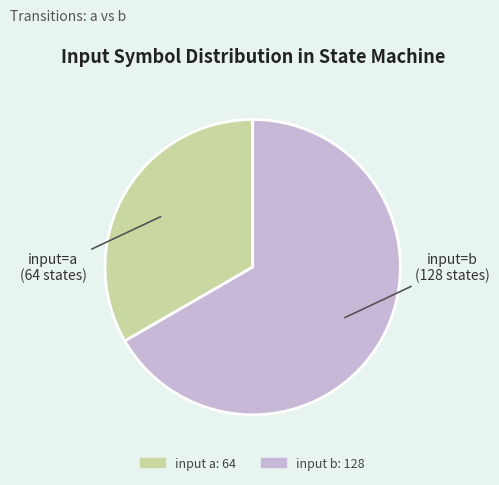

Is there any slice that represents more than half of the pie?

Yes